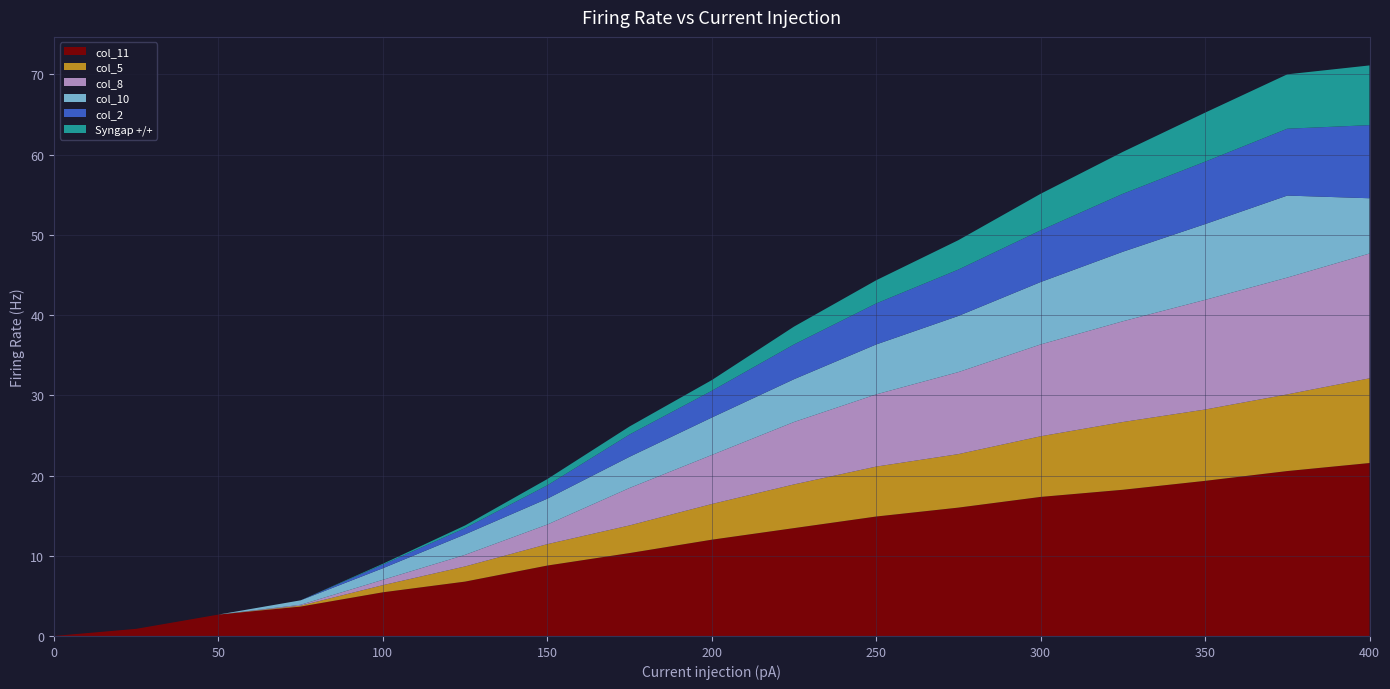

Which category has the highest value across all series?

400